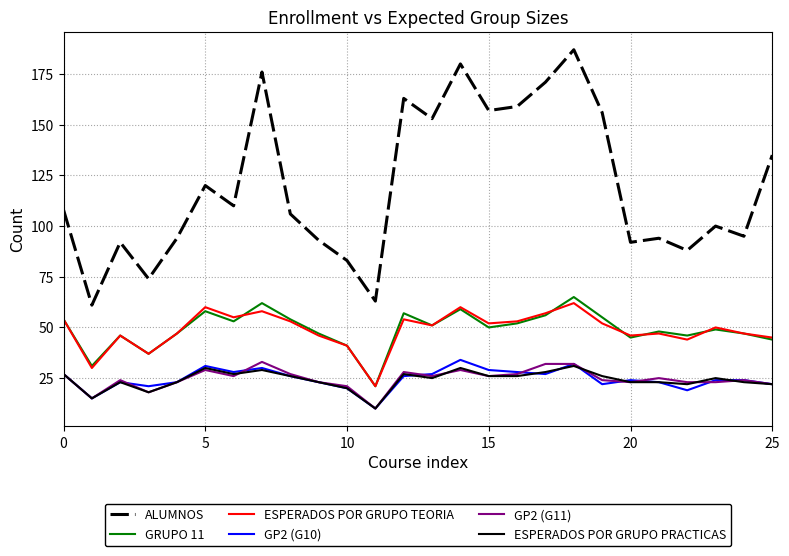

Which series has the widest spread of values?

ALUMNOS